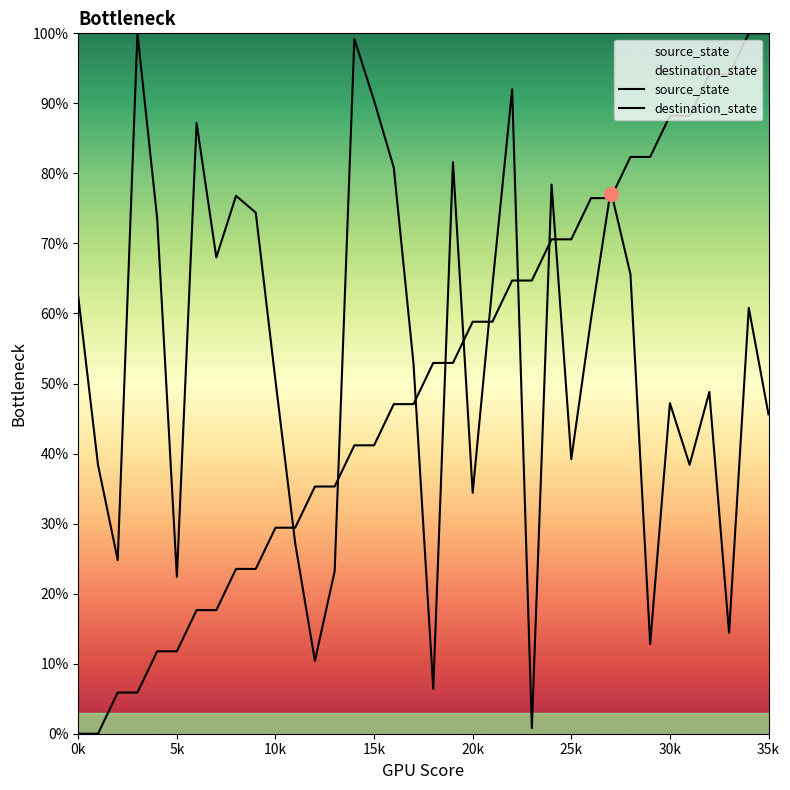

What is the difference between the highest and lowest values at 30k?

41.0